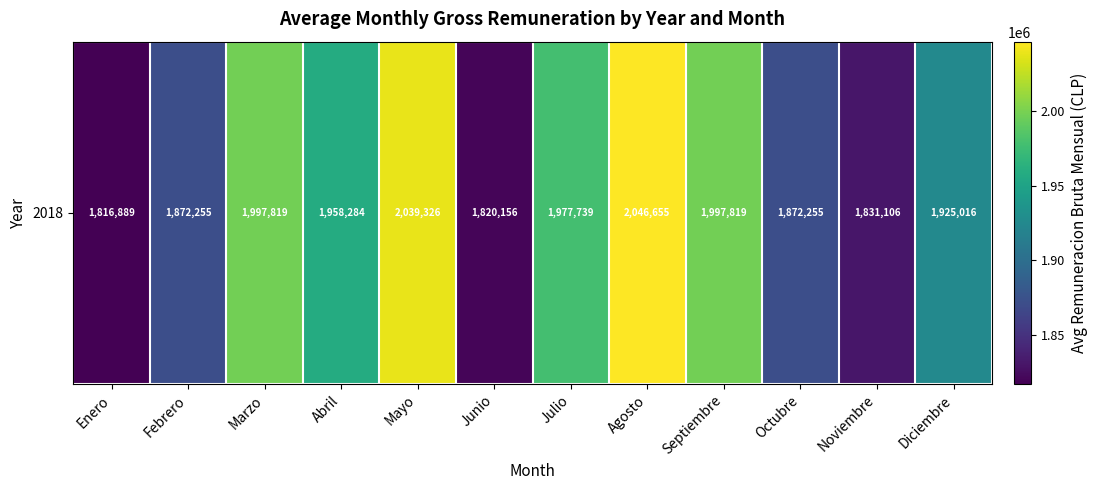

Which has a higher value, Abril or Noviembre?

Abril